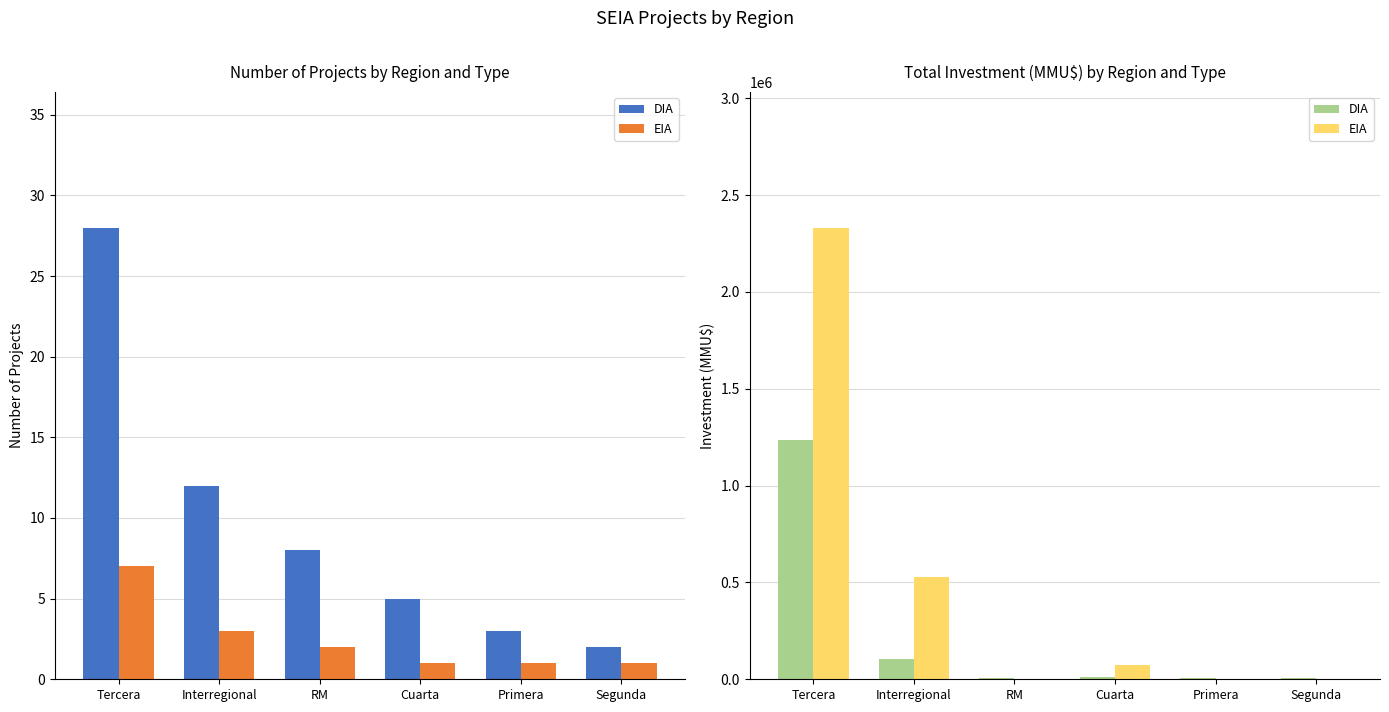

What is the difference between the maximum and minimum values in the EIA series?

2332000